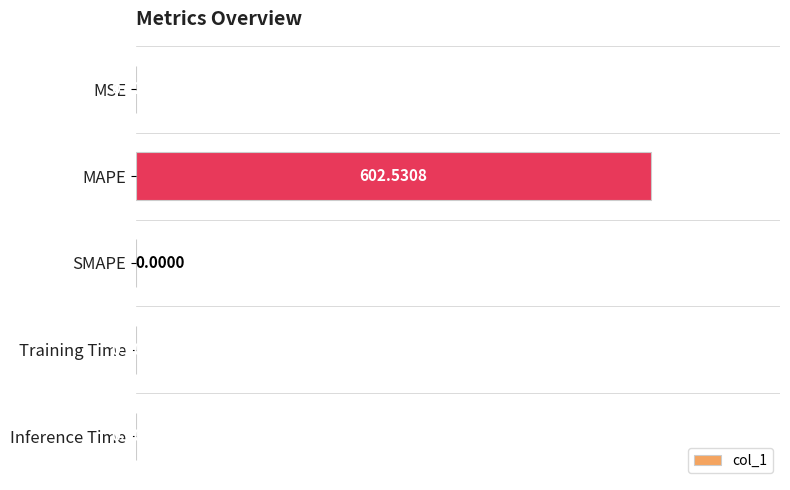

Are the bars grouped side by side (vs. stacked)?

No